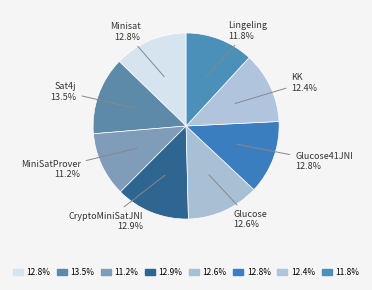

Count the number of slices in the pie.

8